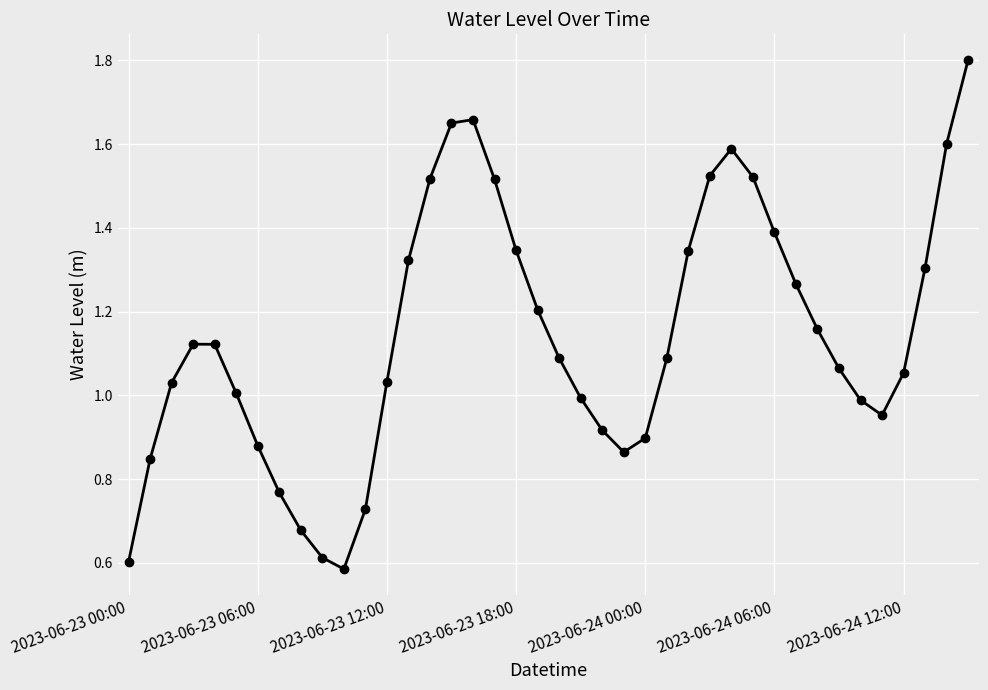

Count the number of categories in the chart.

40